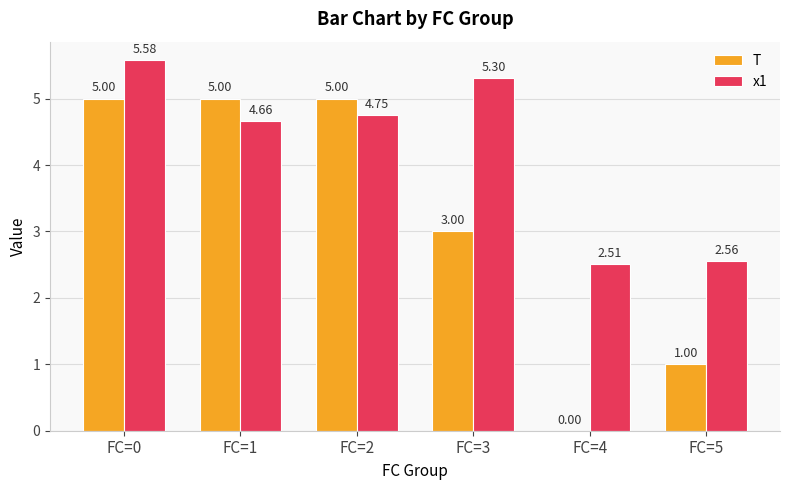

What is the difference between the x1 values at FC=2 and FC=3?

0.6